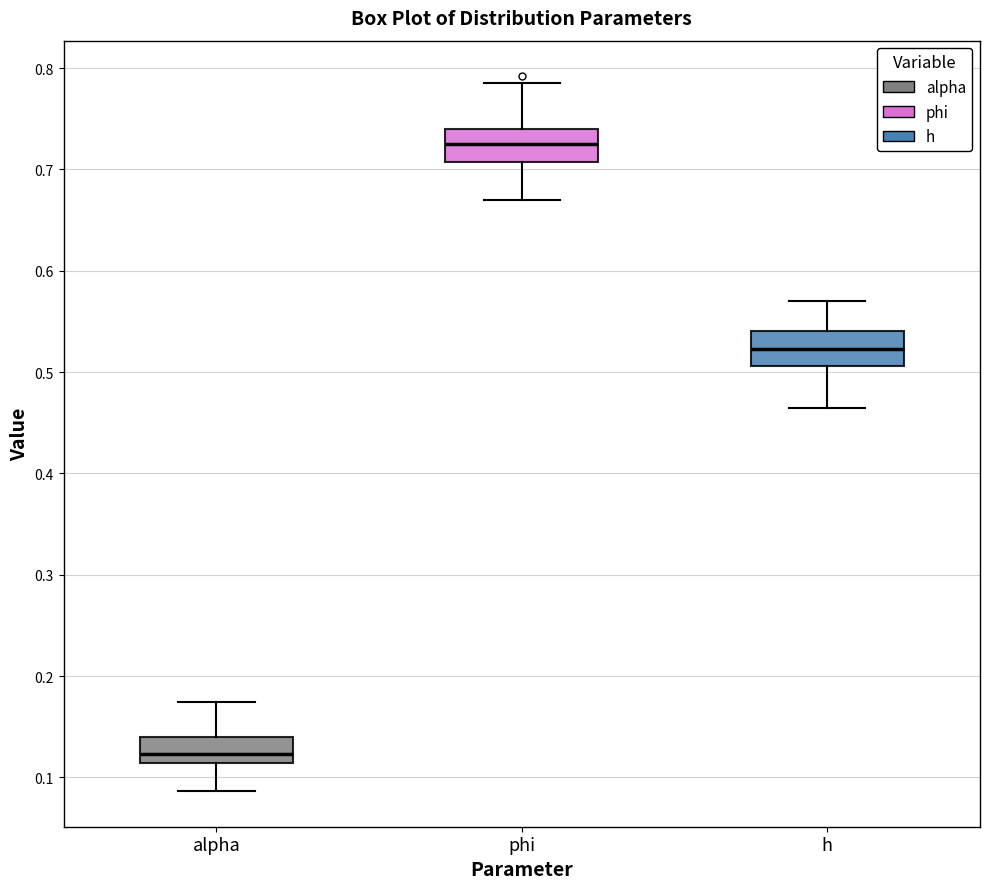

Reading left to right, read every box against the y-axis: the position of its median line, the range the box covers, and the ends of its whiskers. The values are not printed on the chart, so give them approximately, as read against the axis.

alpha: median 0.12, box 0.11 to 0.14, whiskers 0.09 to 0.17
phi: median 0.73, box 0.71 to 0.74, whiskers 0.67 to 0.79
h: median 0.52, box 0.51 to 0.54, whiskers 0.46 to 0.57